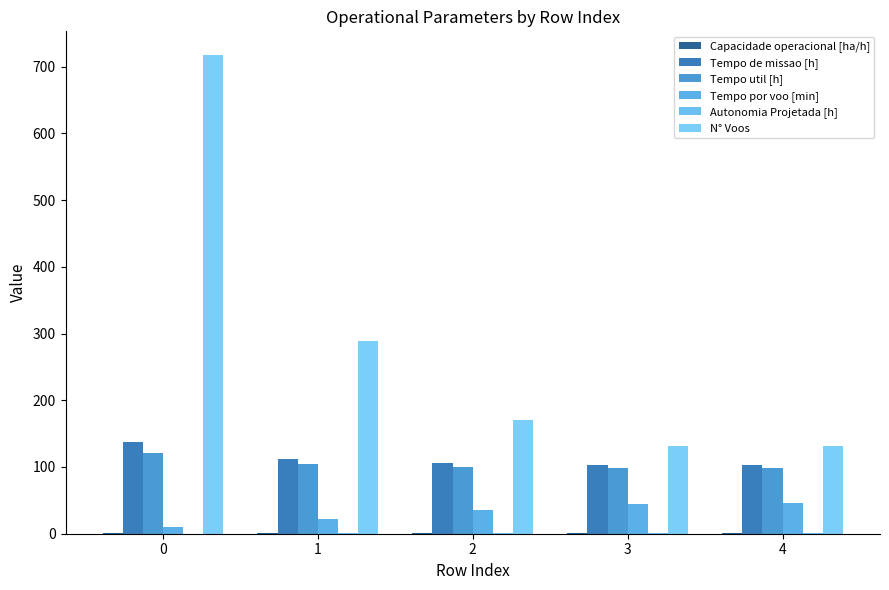

What is the difference between the second highest and second lowest values in the Capacidade operacional [ha/h] series?

0.1